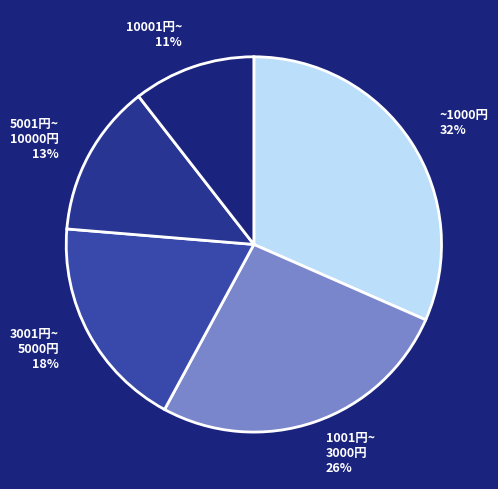

What is the smallest slice in the pie chart?

10001円~ 11%